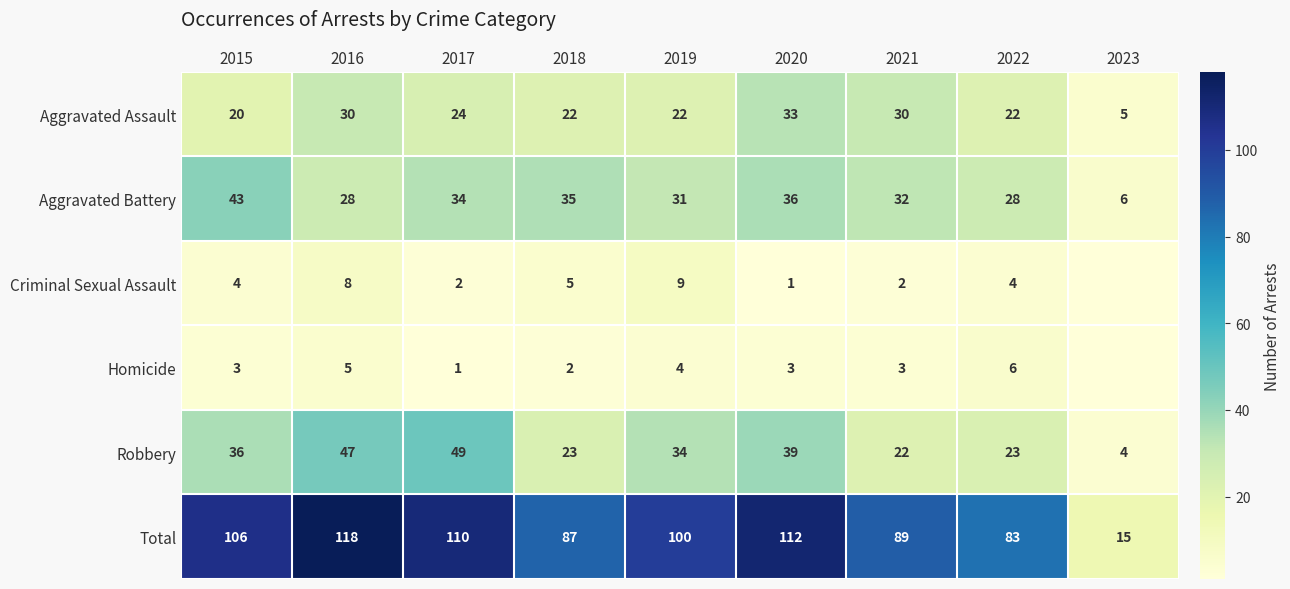

The value of Robbery at 2023 is 4. True or false?

True